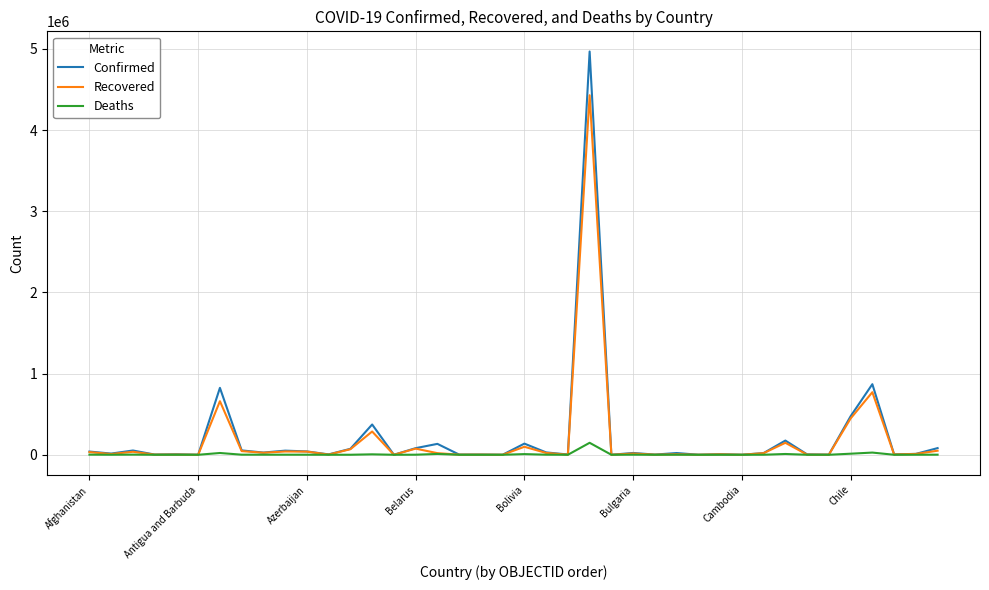

List the series in order of their peak value, lowest first.

Deaths, Recovered, Confirmed